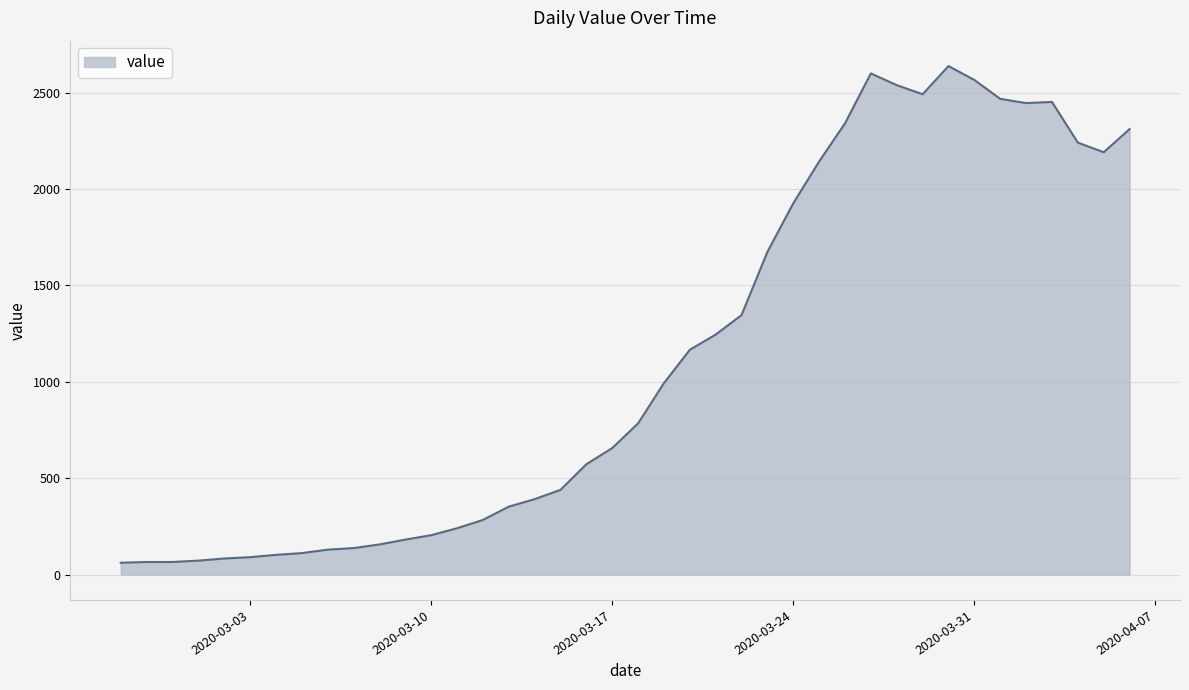

What is the maximum value shown in the chart?

2638